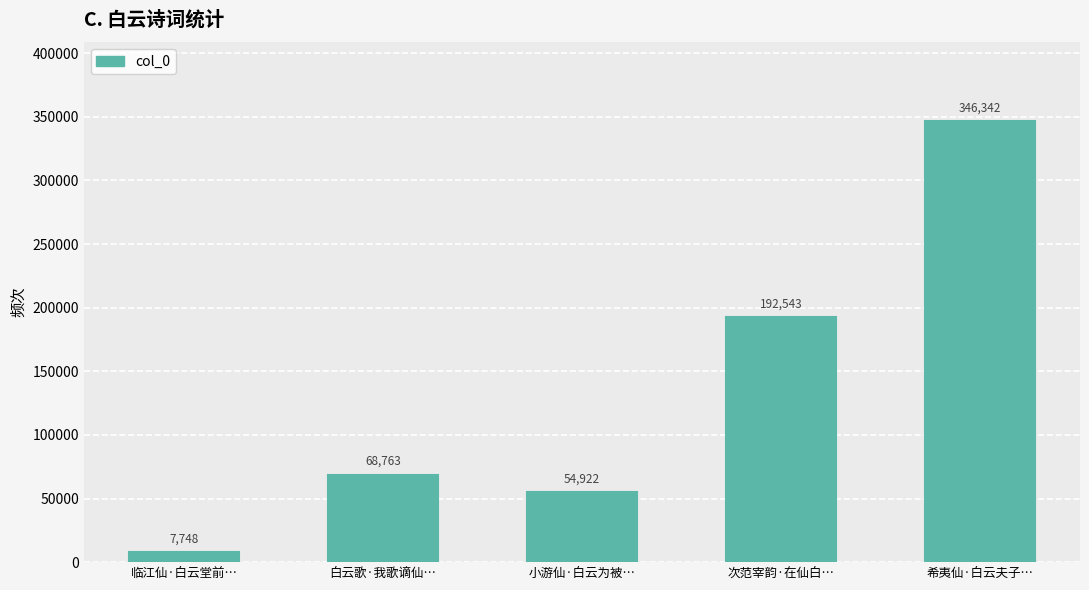

Are the bars horizontal?

No